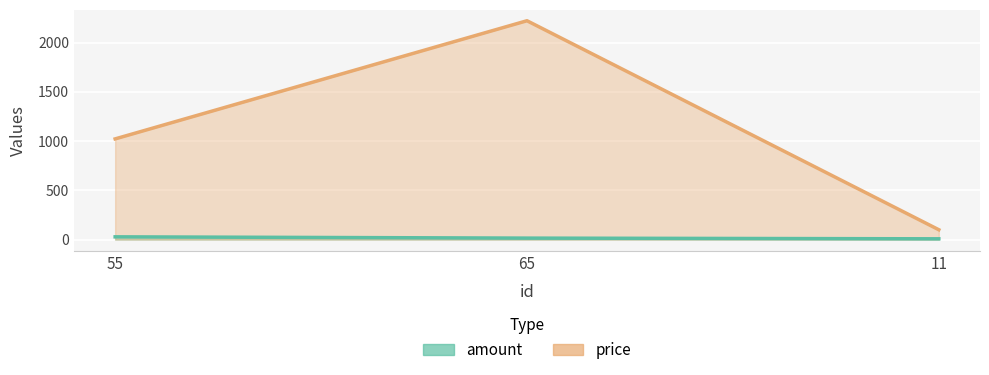

Rank the series by their average value, from lowest to highest.

amount, price